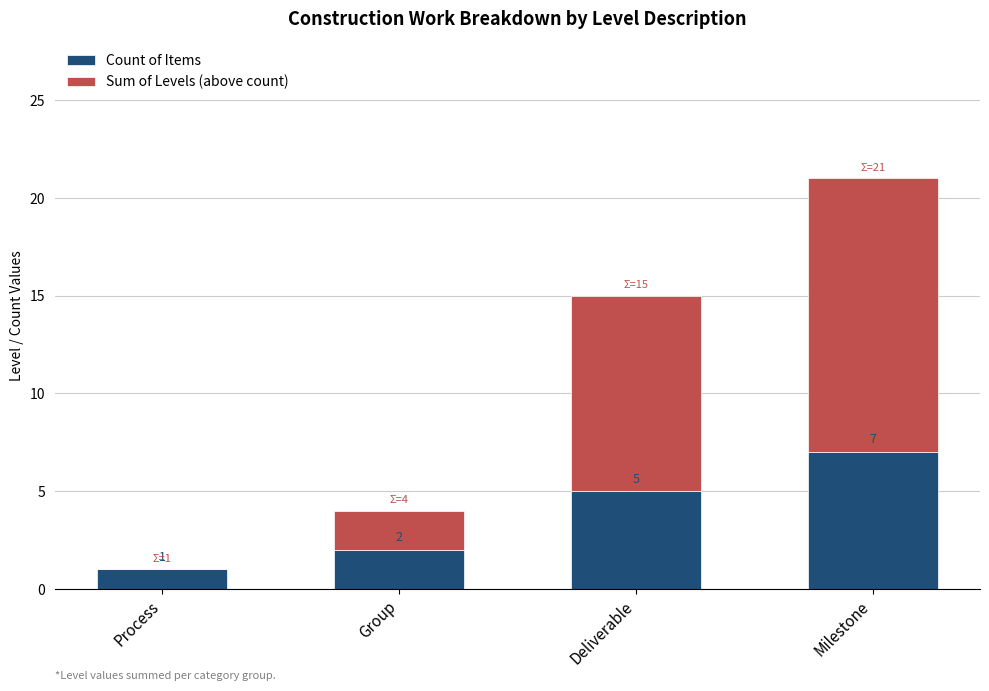

At which category is the sum across all series the highest?

Milestone